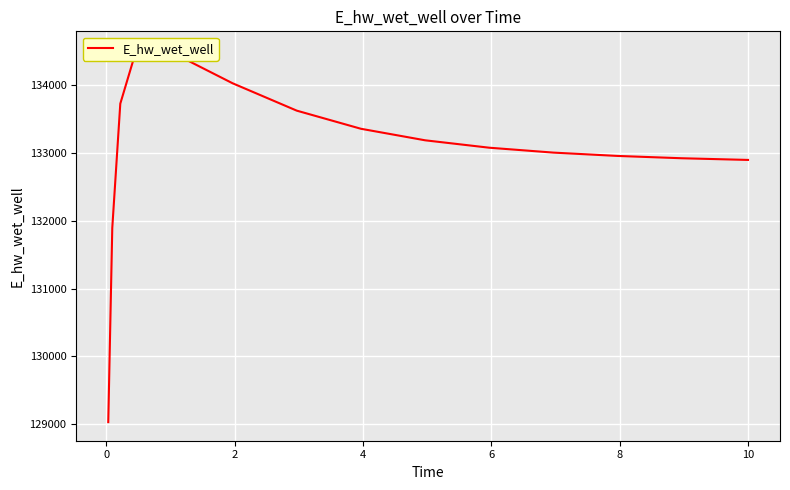

How many data points are less than 133077?

7